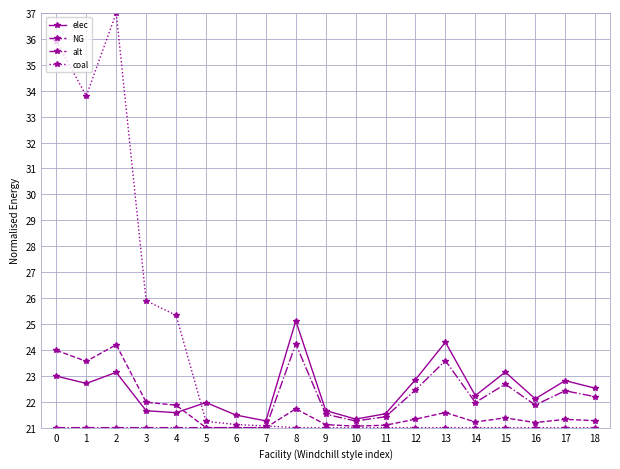

Which series has the largest total across all categories?

coal